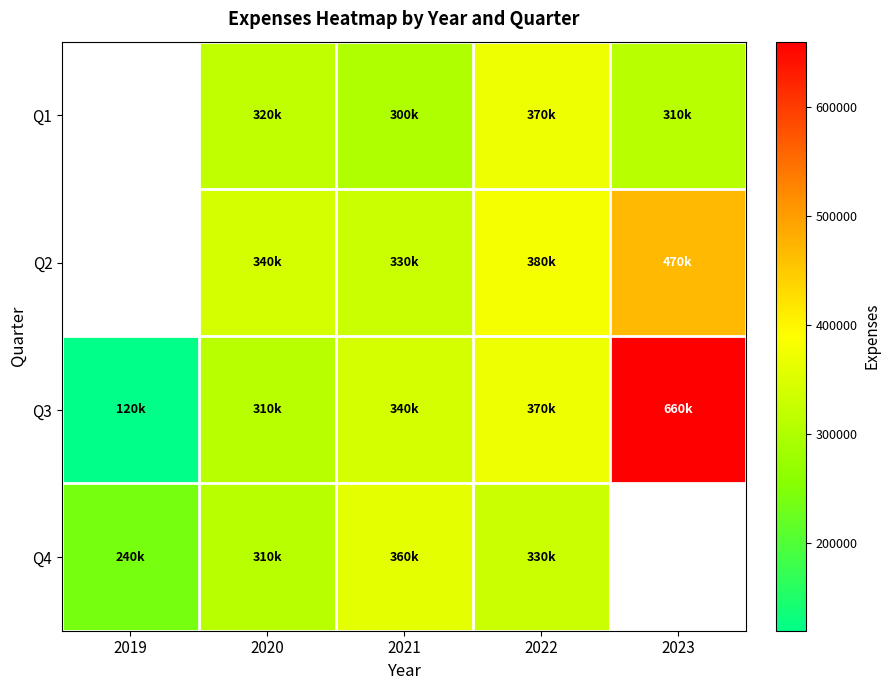

The Q2 series shows 473108.1 at 2020. True or false?

False